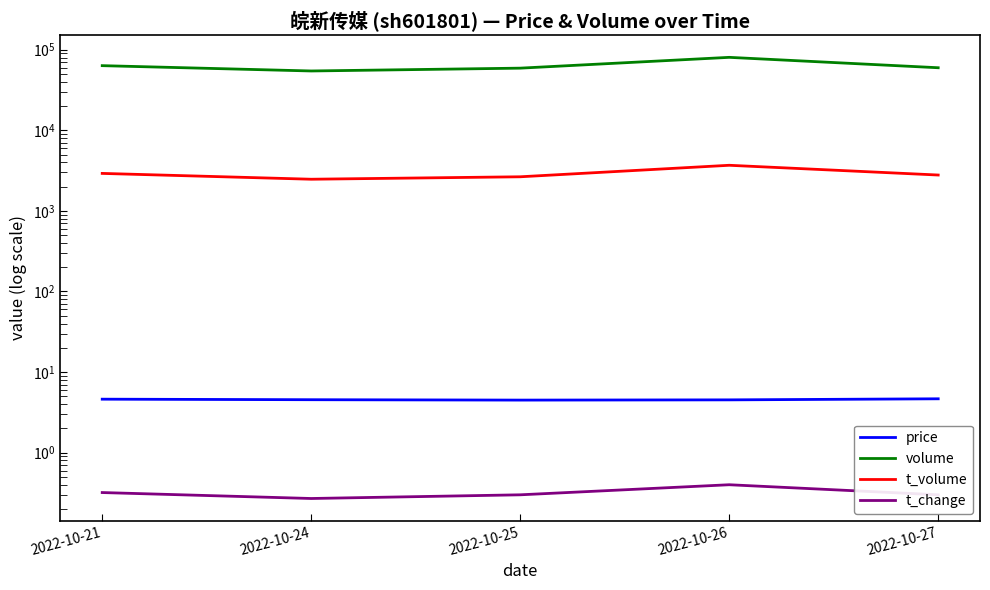

Rank the series by their maximum value, from highest to lowest.

volume, t_volume, price, t_change